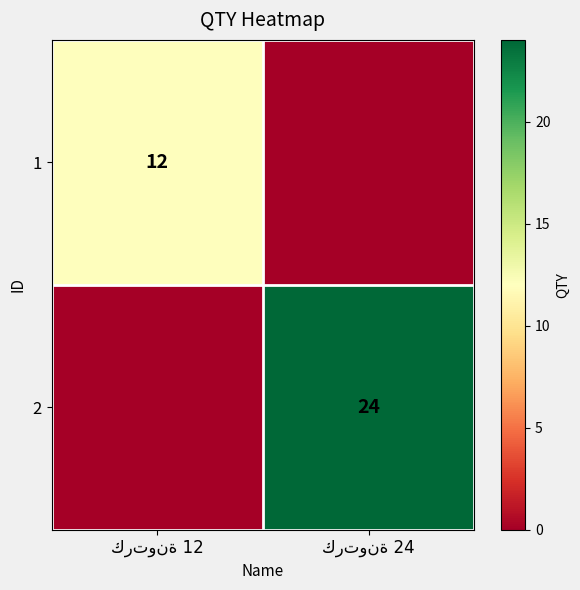

Is it true that 2 equals 24 at كرتونة 24?

True